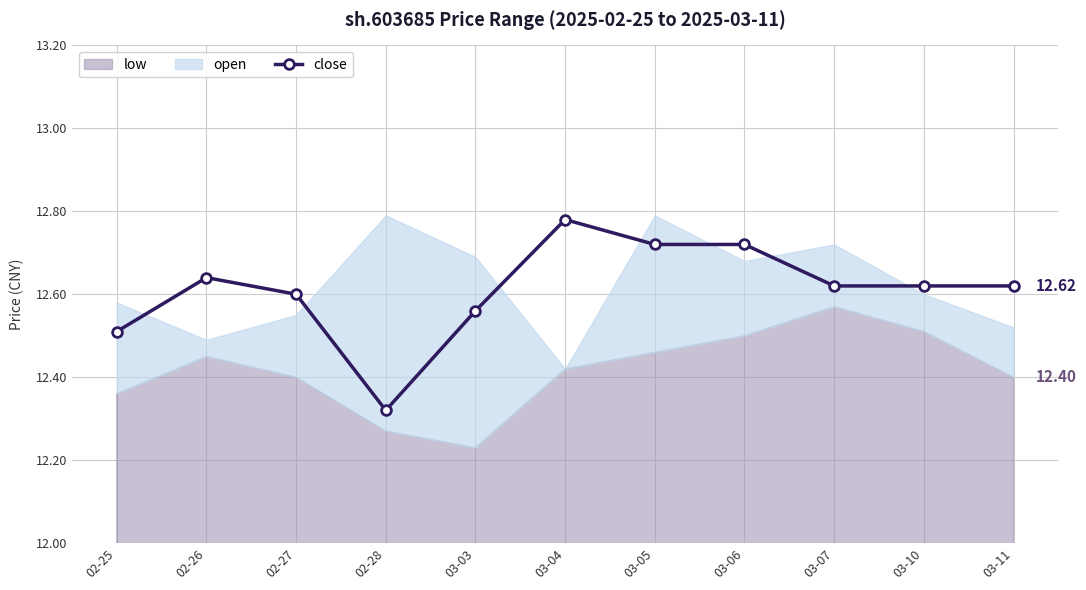

What is the difference between the maximum and minimum values?

0.5